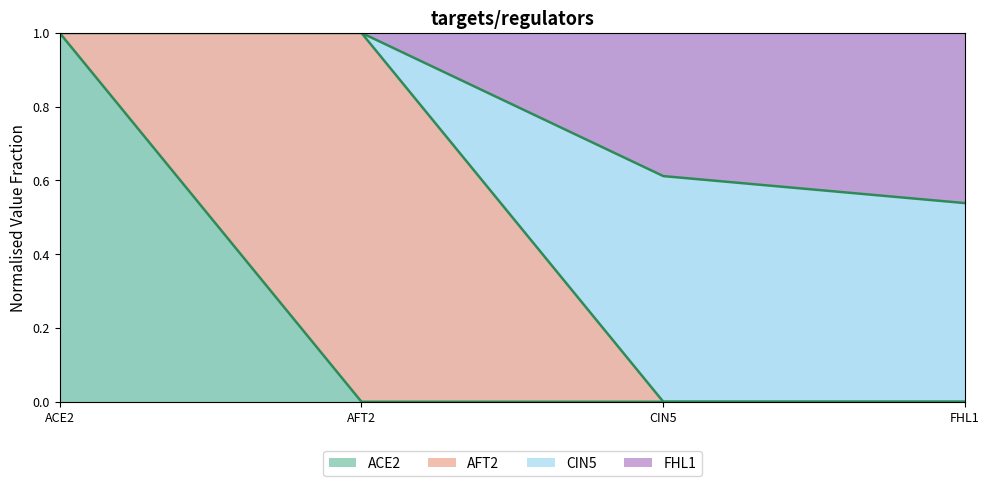

Does the chart display data point markers on the line(s)?

No